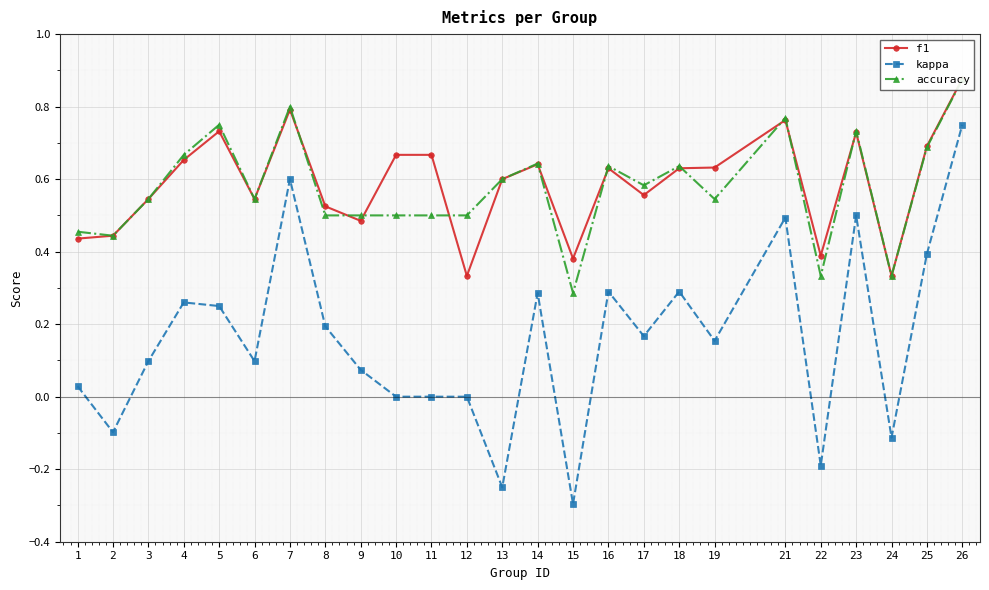

What is the difference between the maximum and minimum values in the kappa series?

1.0